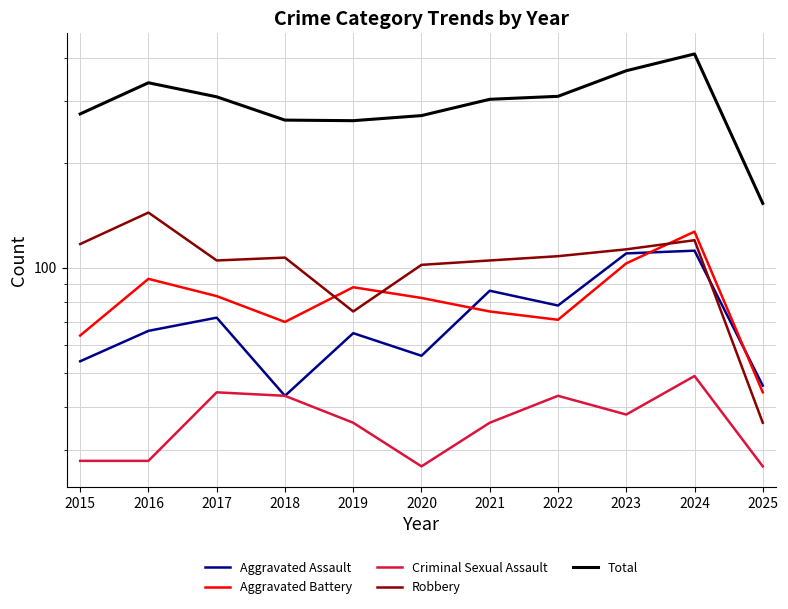

Which series has the widest spread of values?

Total